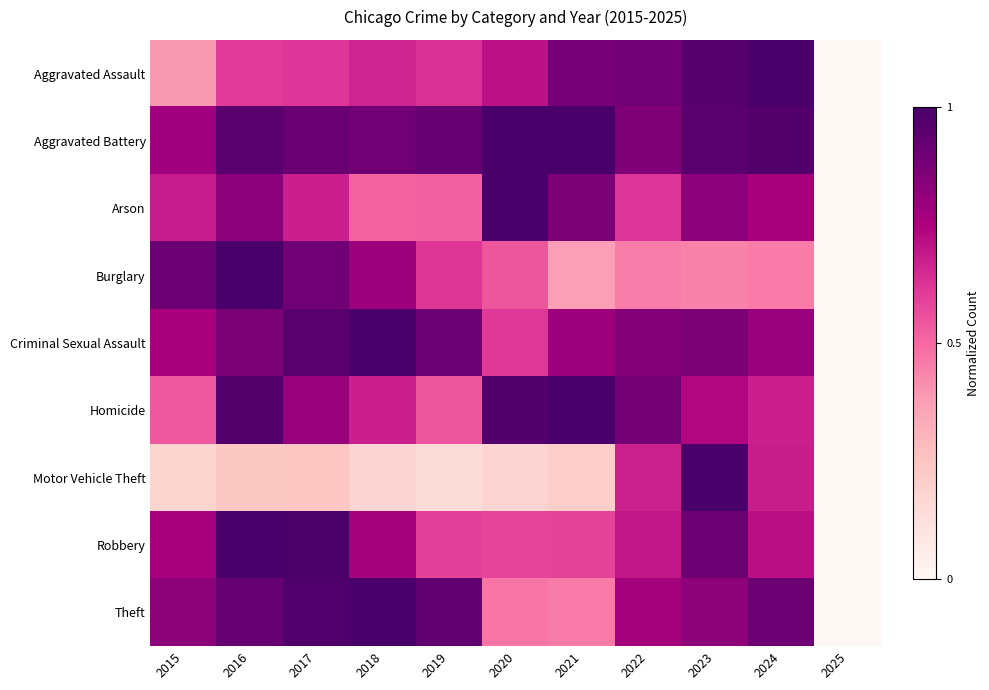

At which category does the chart reach its peak across all series?

2024